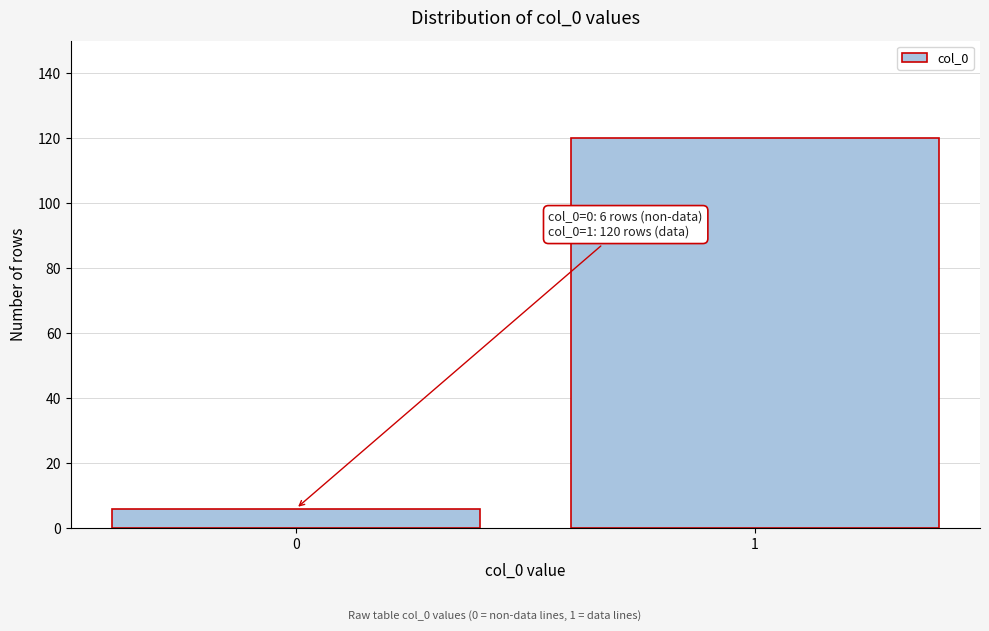

Reading left to right, what are all the values shown in this chart?

0=6	1=120